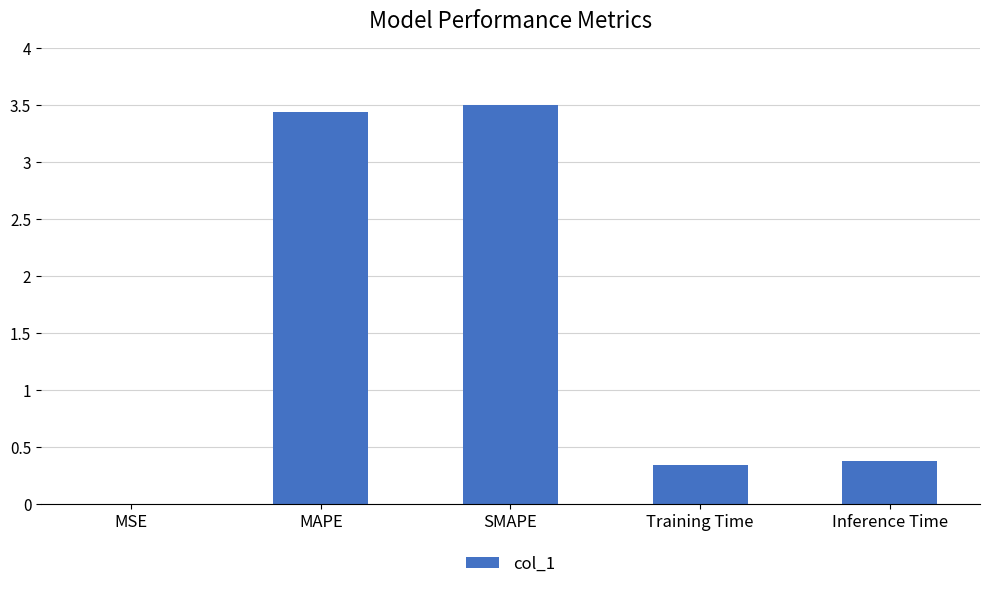

What is the change in value from MAPE to Inference Time?

-3.1